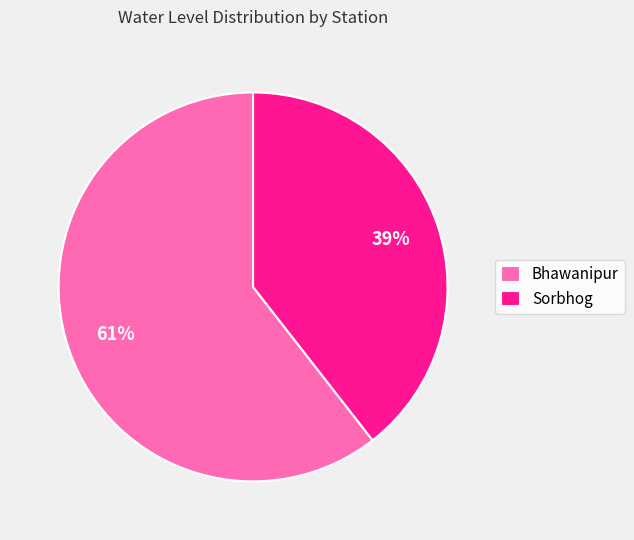

Does Bhawanipur account for over 50% of the chart?

Yes